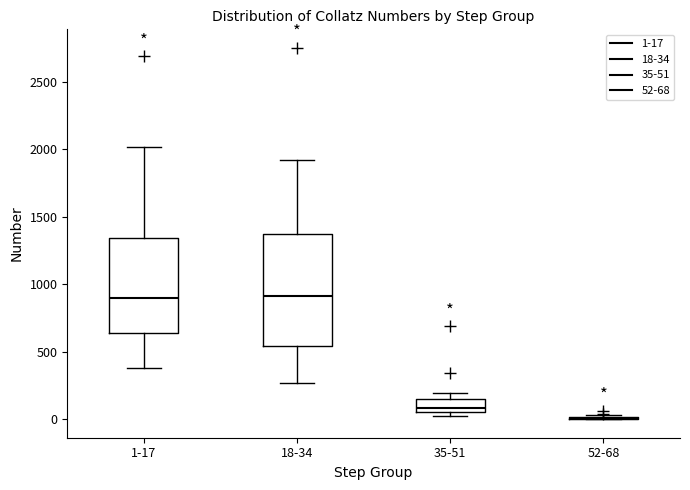

Reading left to right, transcribe this box plot: for each box, give where its median line is, the range the box spans, and where its two whiskers end, as read against the y-axis. The values are not printed on the chart, so give them approximately, as read against the axis.

1-17: median 900, box 650 to 1350, whiskers 400 to 2000
18-34: median 900, box 550 to 1400, whiskers 250 to 1900
35-51: median 100, box 50 to 150, whiskers 50 (just below the box's lower edge) to 200
52-68: box collapsed to a line at 0, whiskers 0 to 50